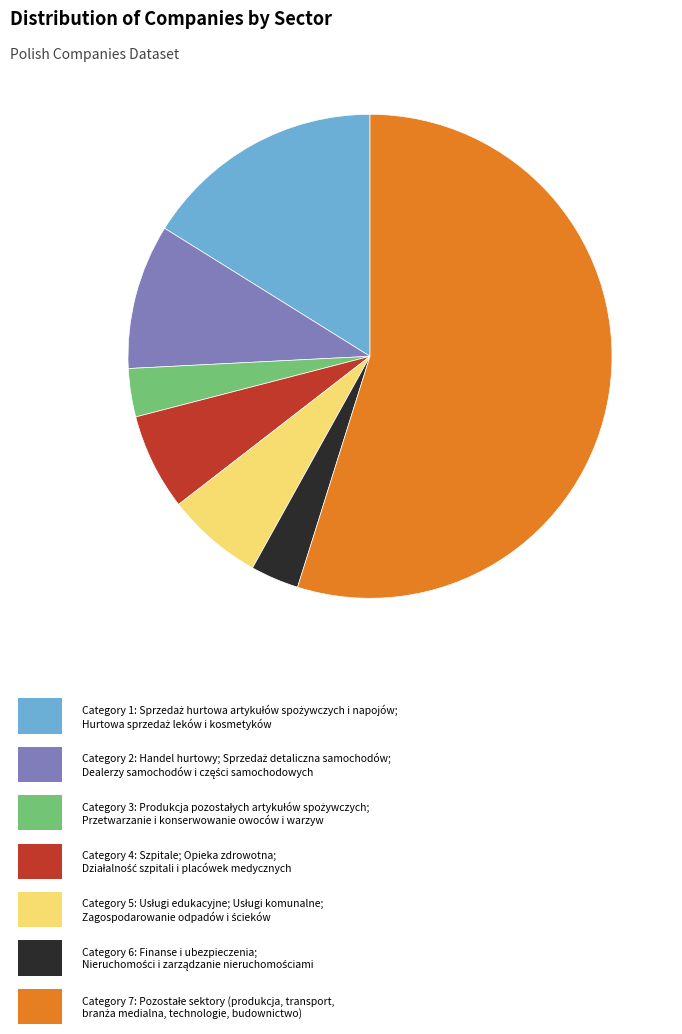

Is there any slice that represents more than half of the pie?

Yes